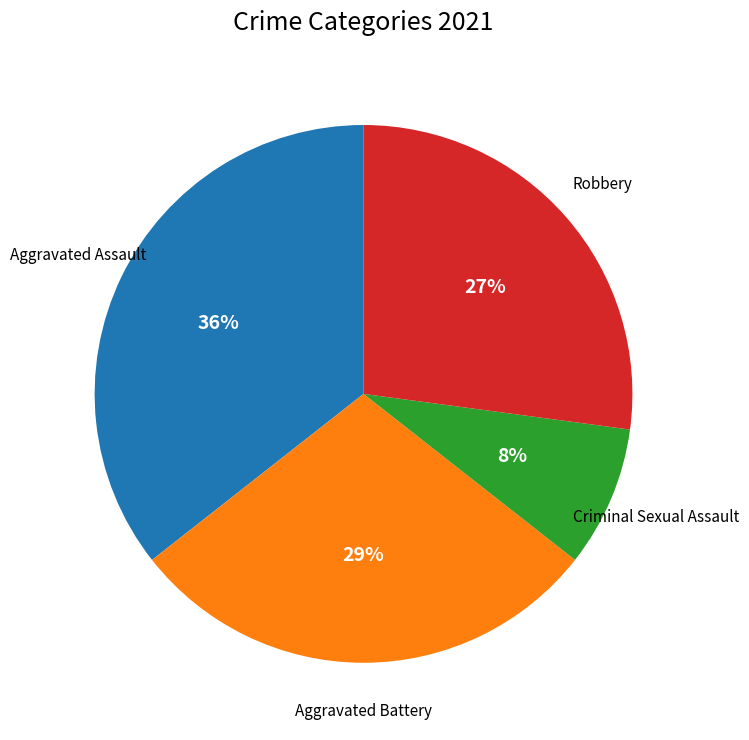

Count the number of slices in the pie.

4